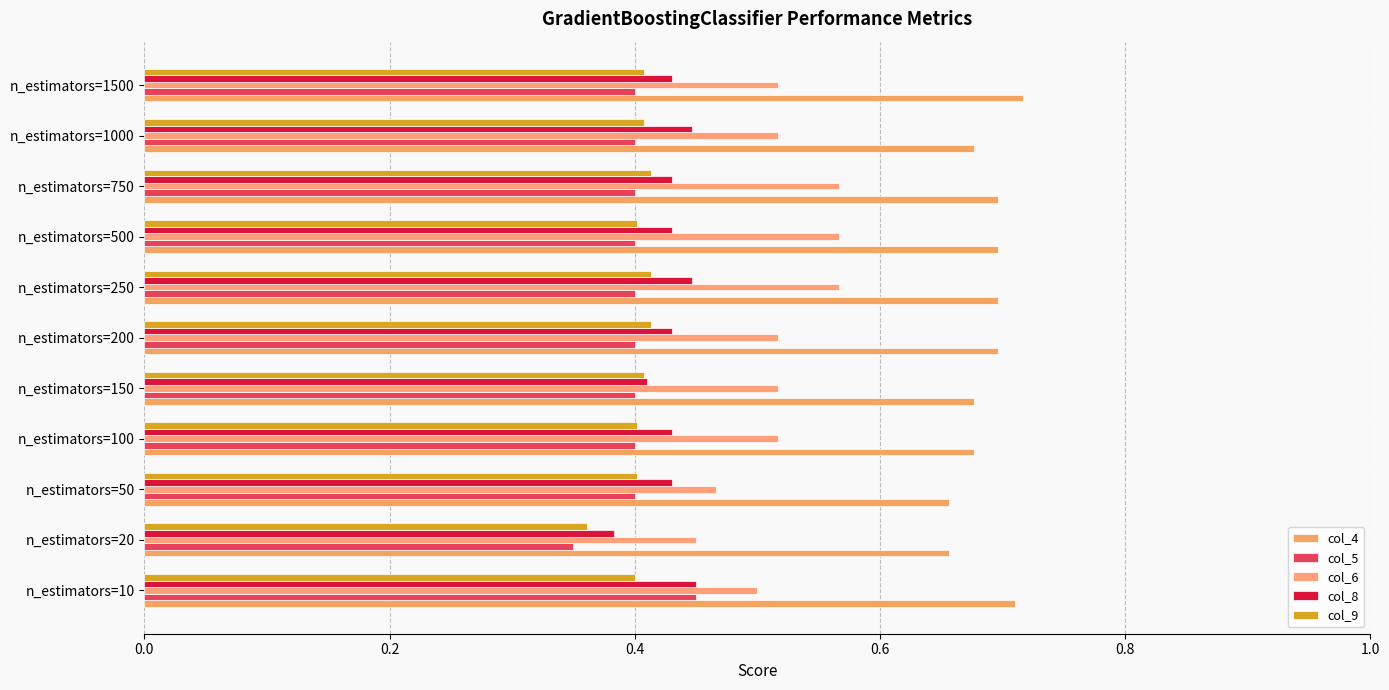

Count the number of data series in this chart.

5